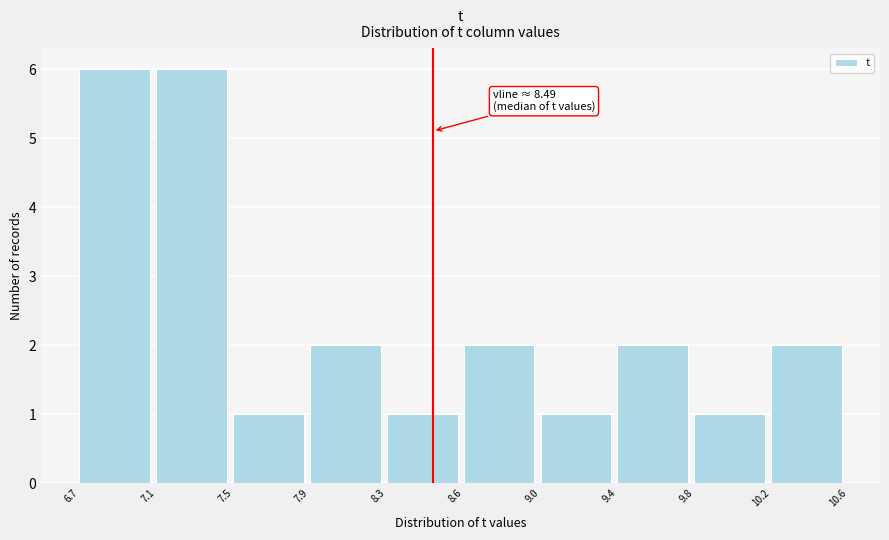

Reading right to left, extract all data points from this chart.

2	1	2	1	2	1	2	1	6	6